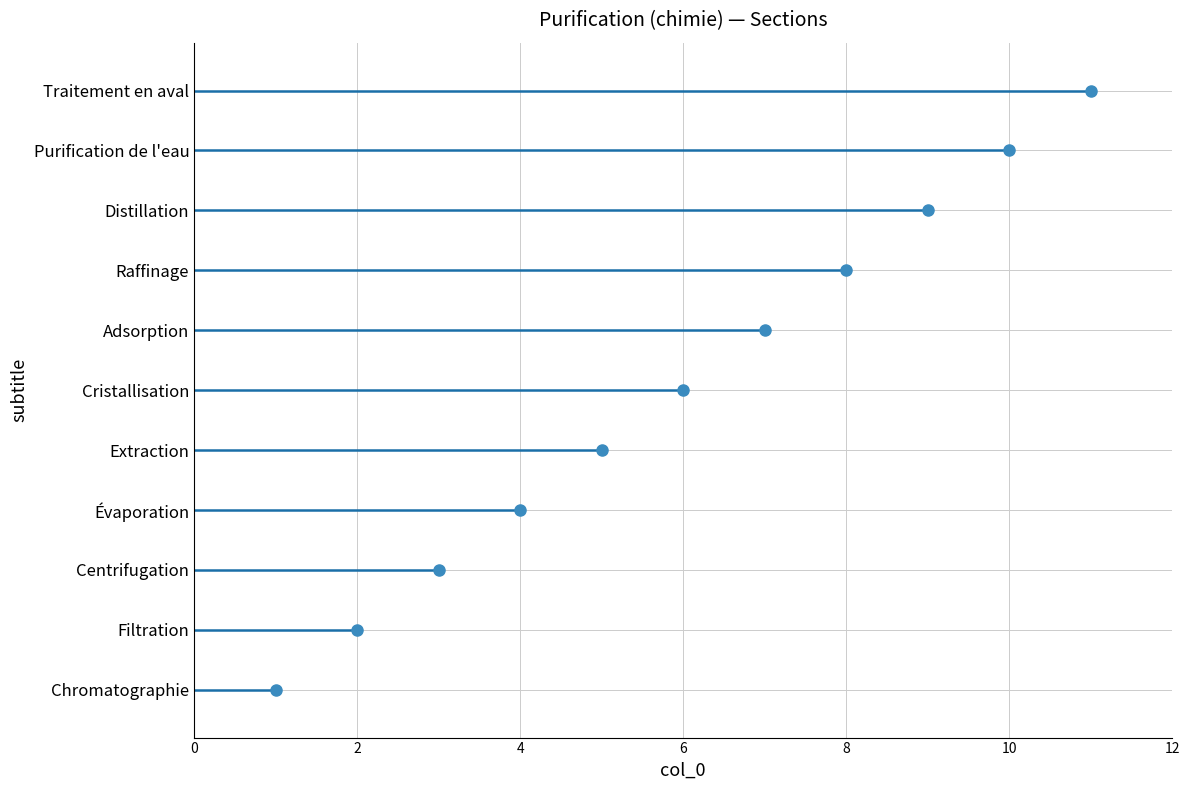

How many values are below 6?

5